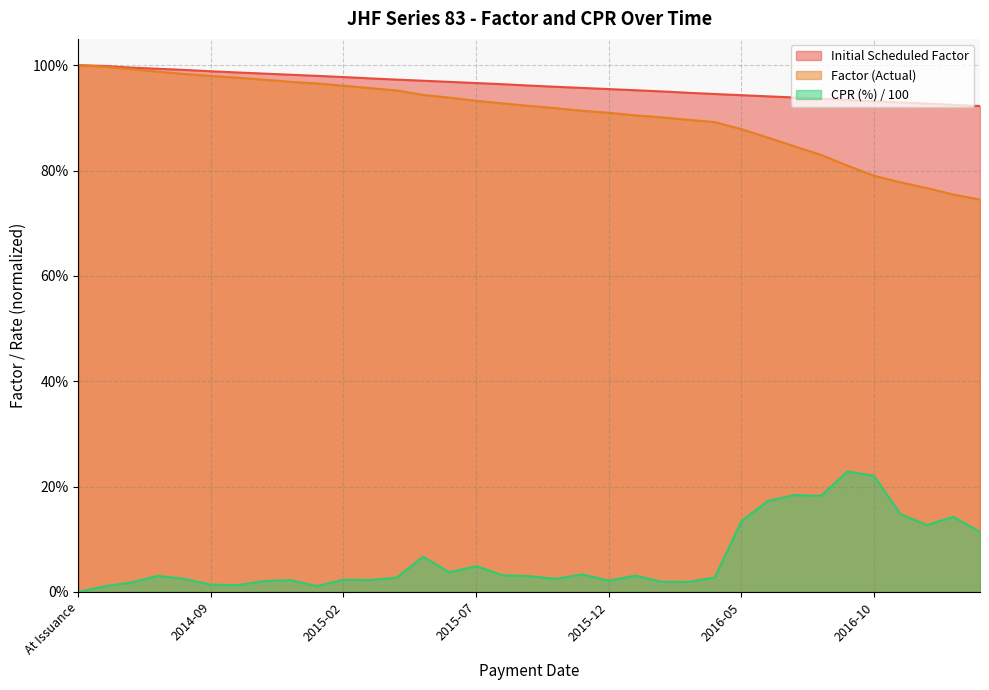

What is the maximum value shown in the chart?

1.0